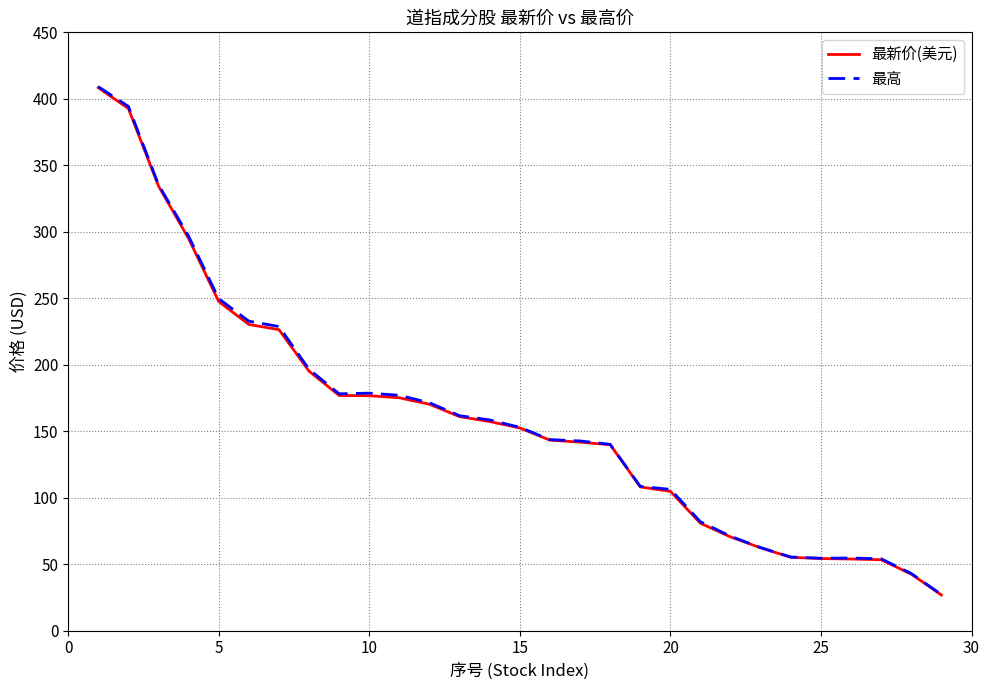

Count the number of categories in the chart.

29